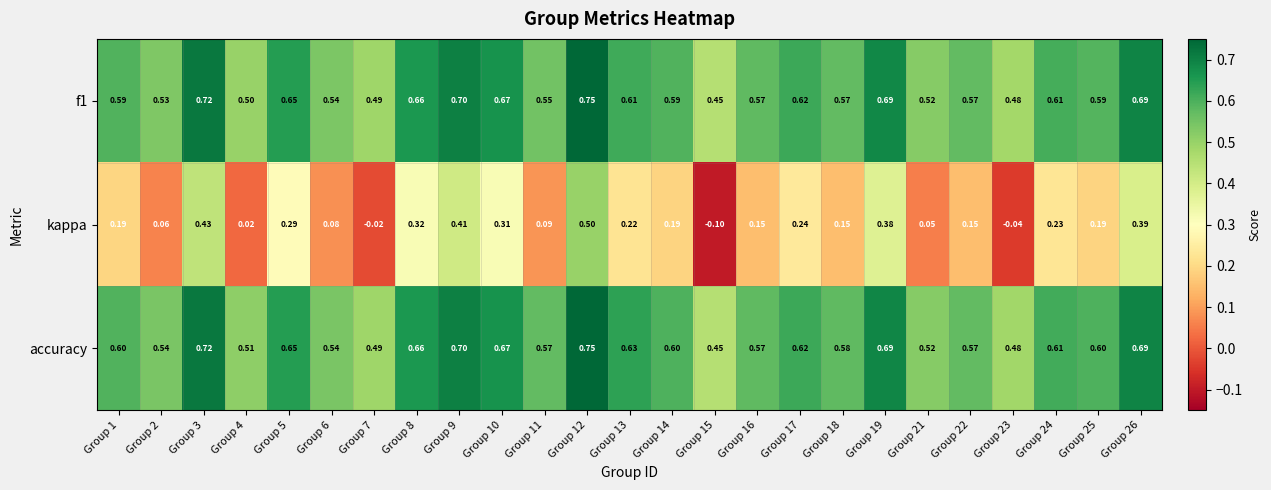

Which series changed the most between Group 6 and Group 25?

kappa